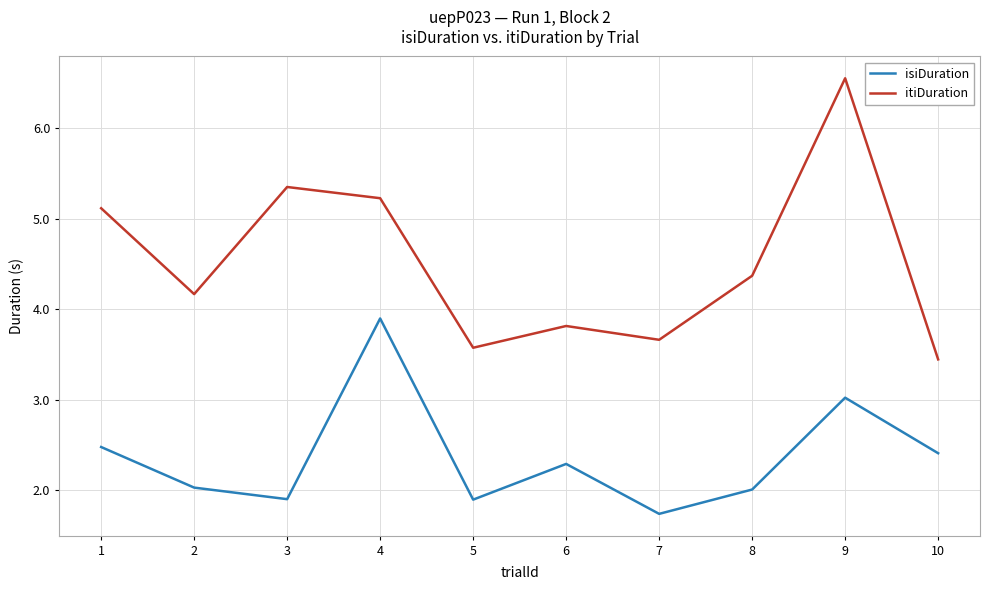

How many lines are shown in the chart?

2